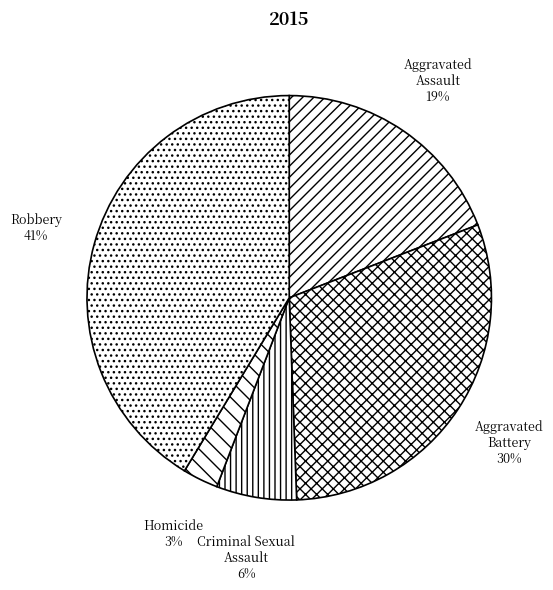

To the nearest percent, what is the average slice percentage?

20%